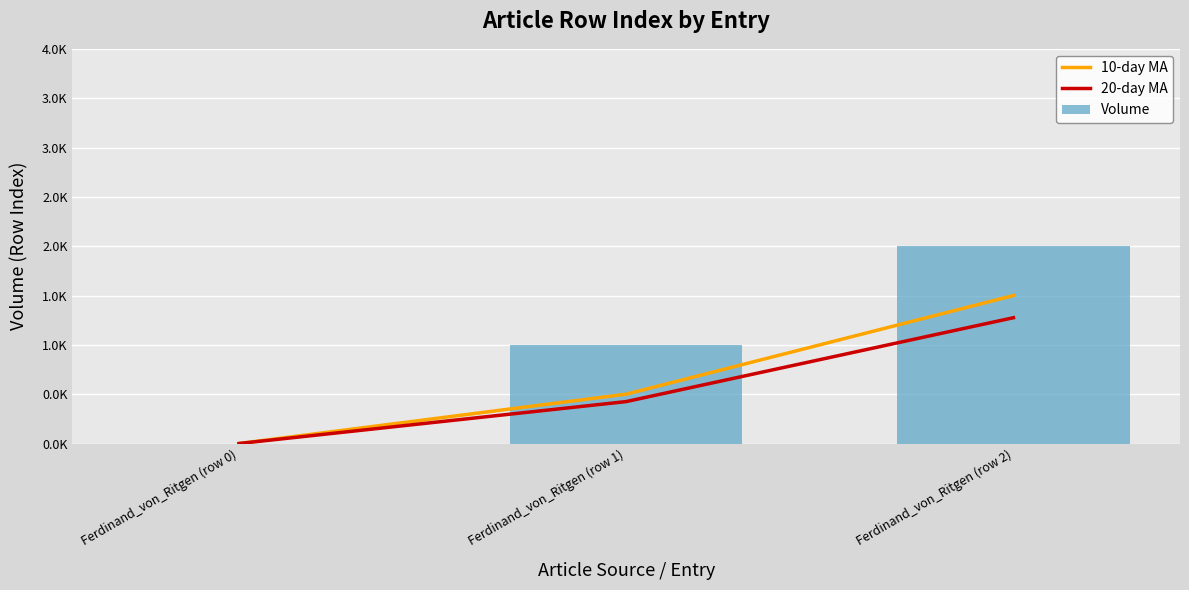

The Volume series shows 1.0 at Ferdinand_von_Ritgen (row 1). True or false?

True